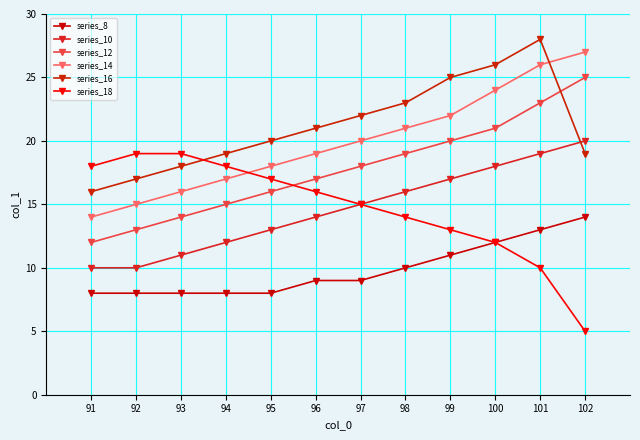

Which series changed the most between 99 and 100?

series_14